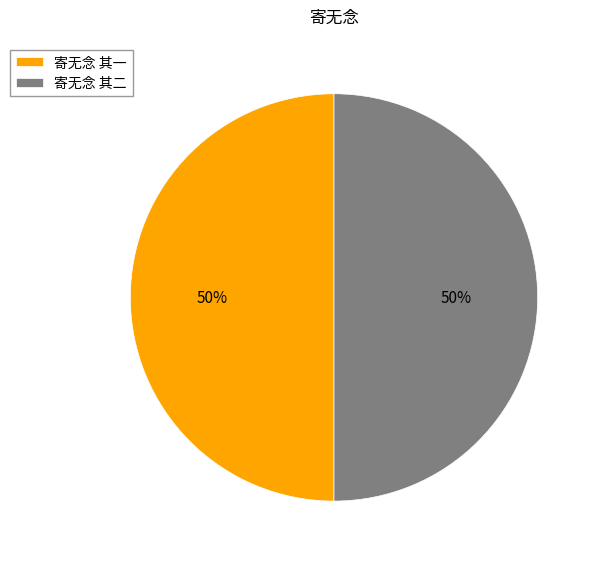

Count the number of slices in the pie.

2